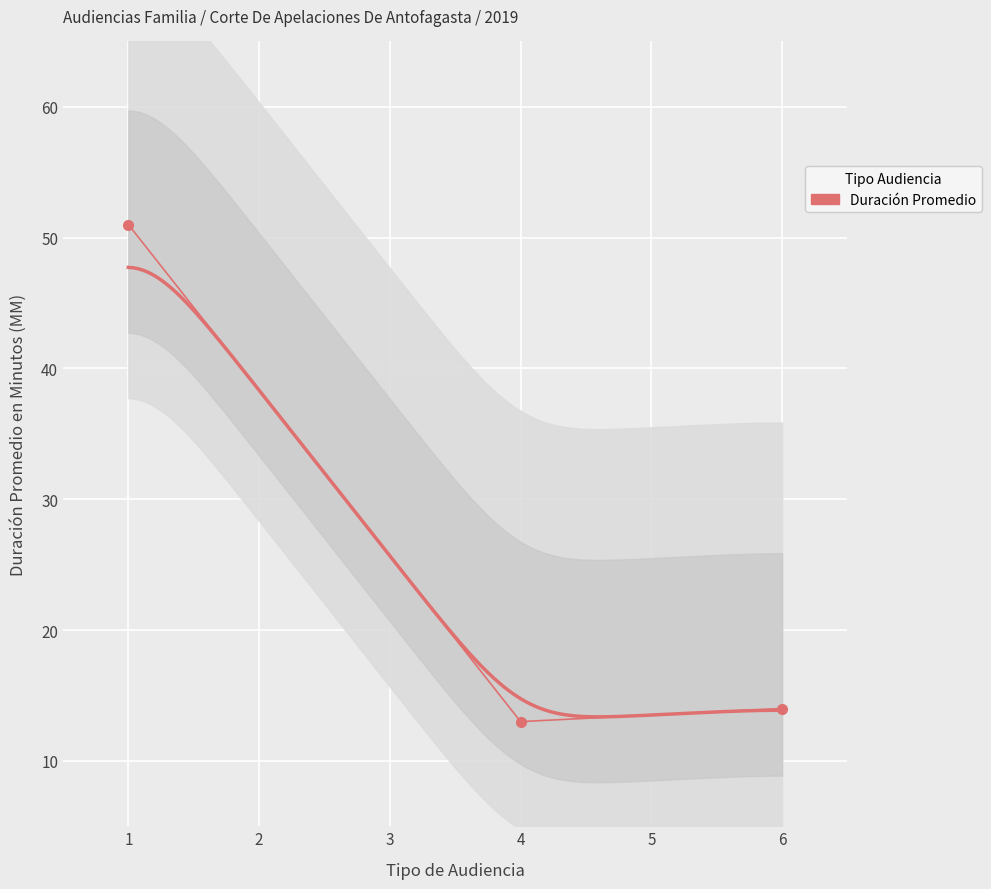

Rank the categories by value from lowest to highest.

4, 6, 1